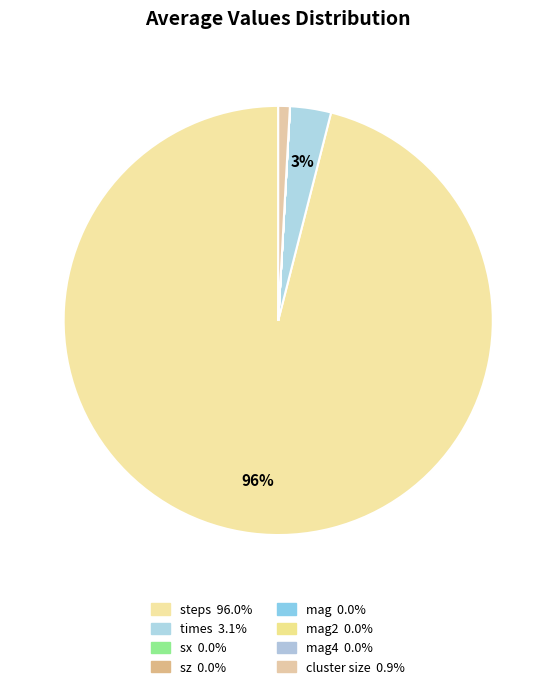

How many segments does this pie chart have?

8